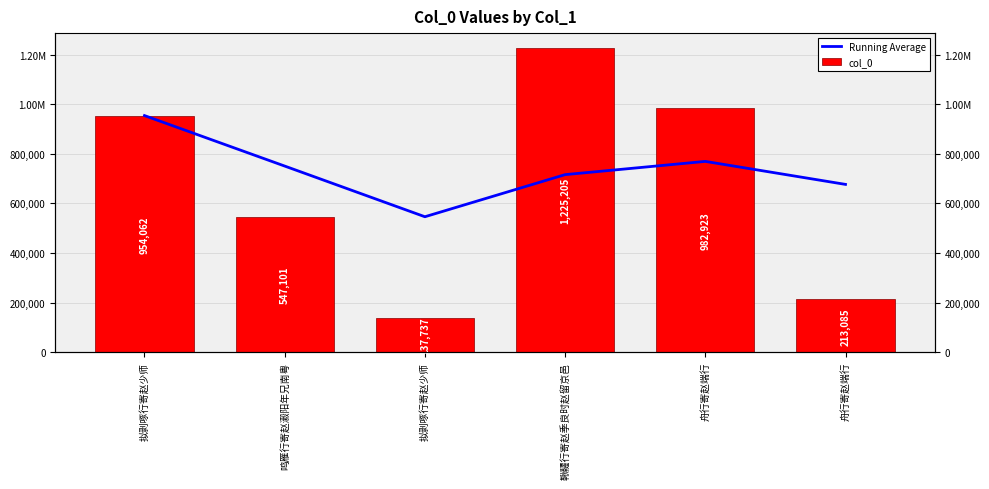

Is it true that col_0 equals 126785.9 at 舟行寄赵端行?

False